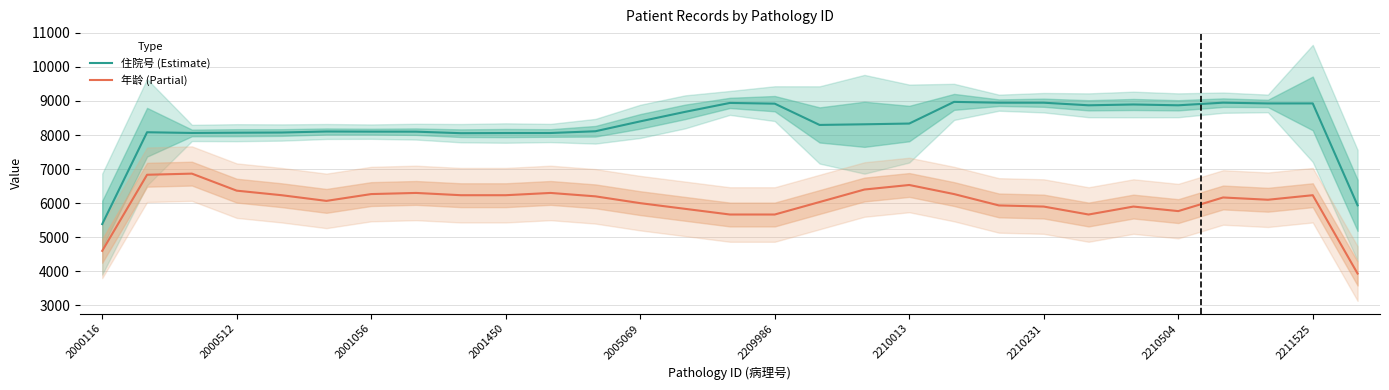

True or false: 住院号 (Estimate) and 年龄 (Partial) cross at least once.

False